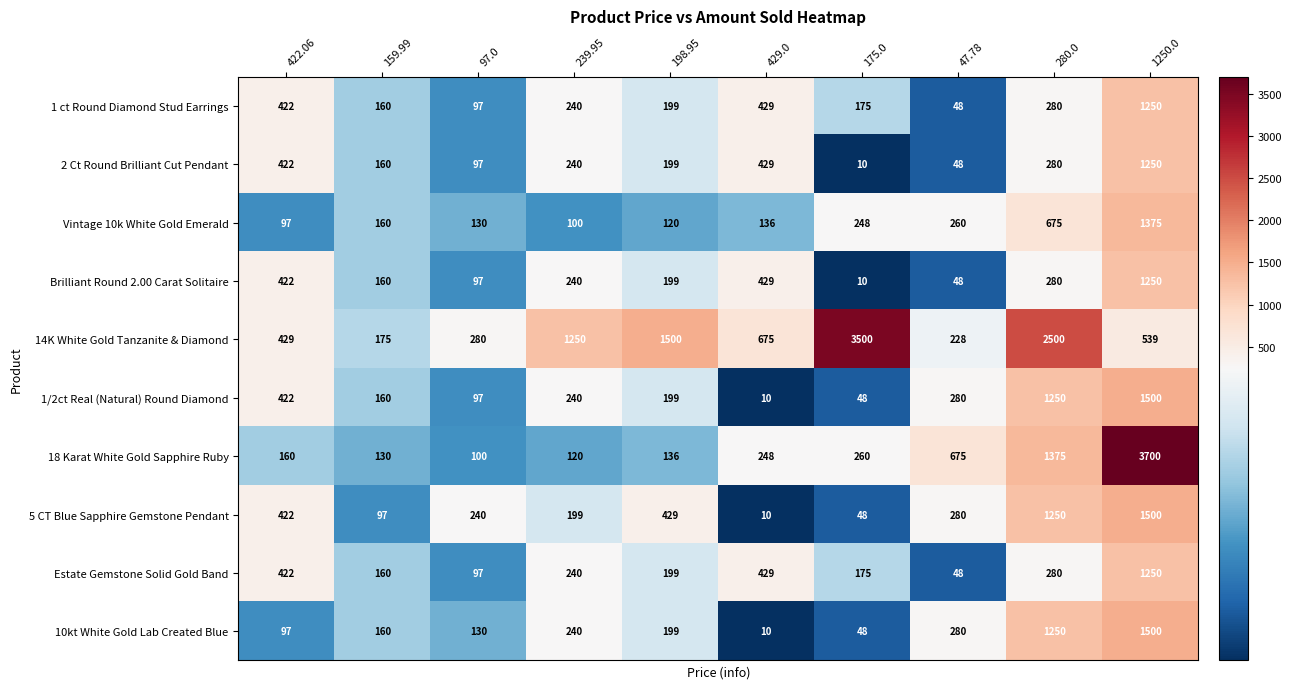

Between 429.0 and 47.78, which series saw the biggest shift?

14K White Gold Tanzanite & Diamond